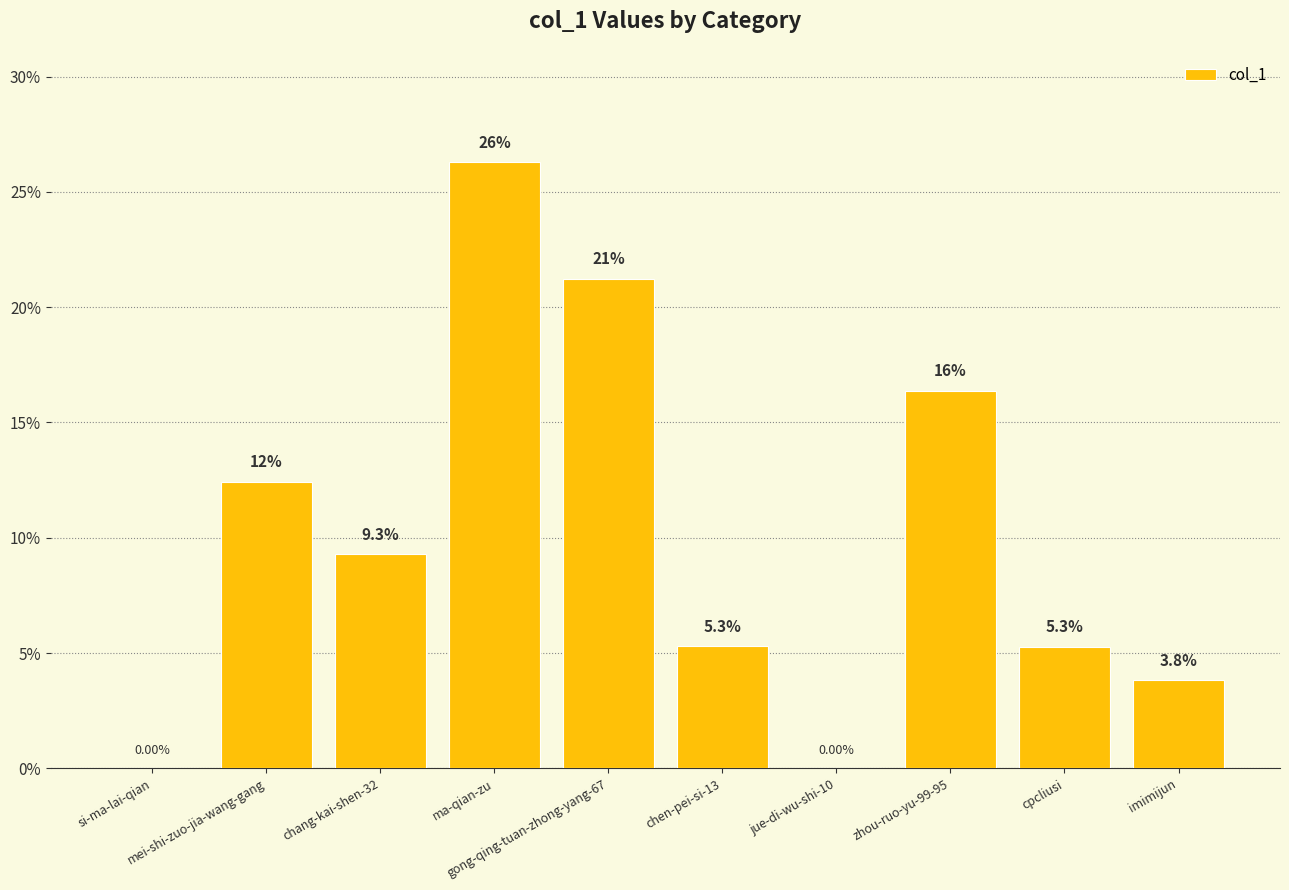

The chart shows a value of 0.0 at si-ma-lai-qian. True or false?

True